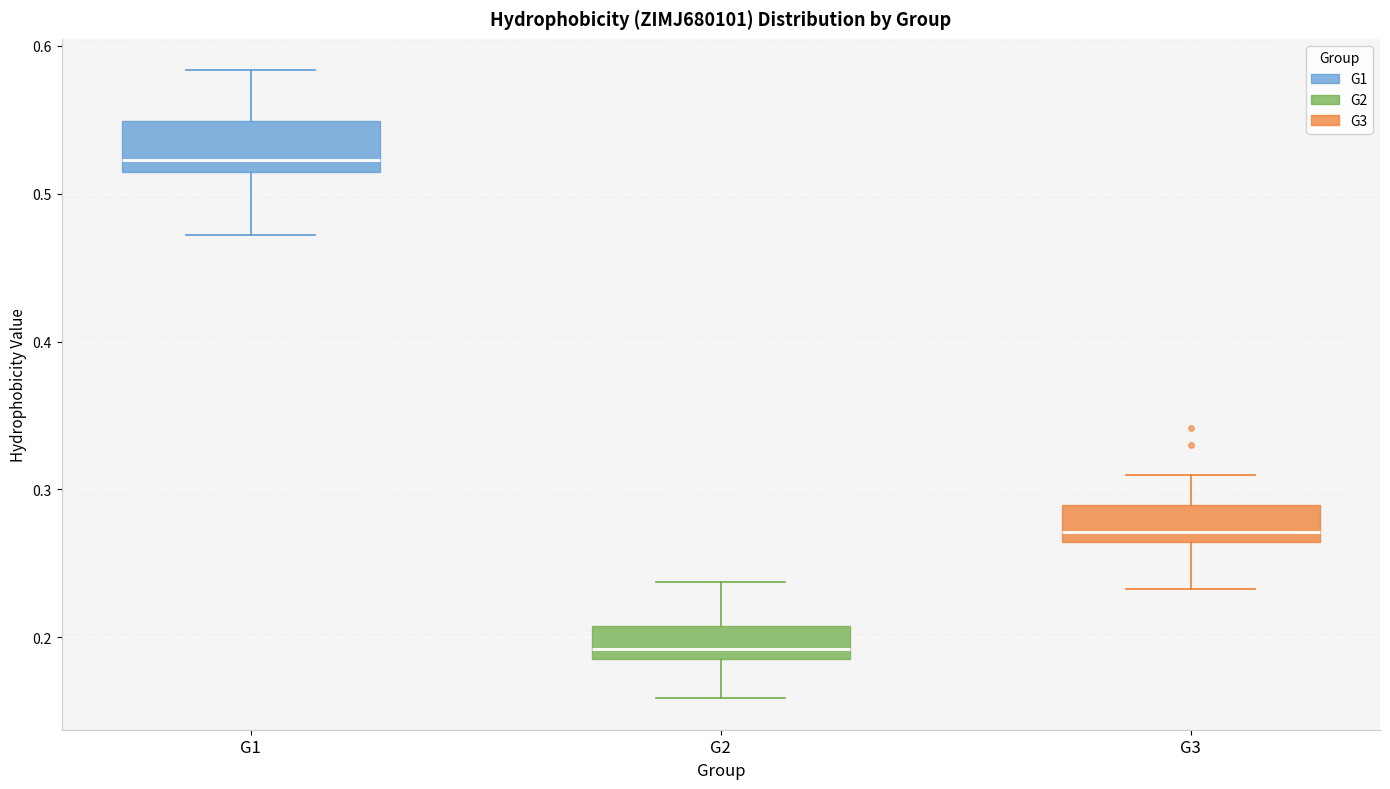

Reading left to right, read every box against the y-axis: the position of its median line, the range the box covers, and the ends of its whiskers. The values are not printed on the chart, so give them approximately, as read against the axis.

G1: median 0.52, box 0.51 to 0.55, whiskers 0.47 to 0.58
G2: median 0.19 (just above the box's lower edge), box 0.19 to 0.21, whiskers 0.16 to 0.24
G3: median 0.27, box 0.26 to 0.29, whiskers 0.23 to 0.31